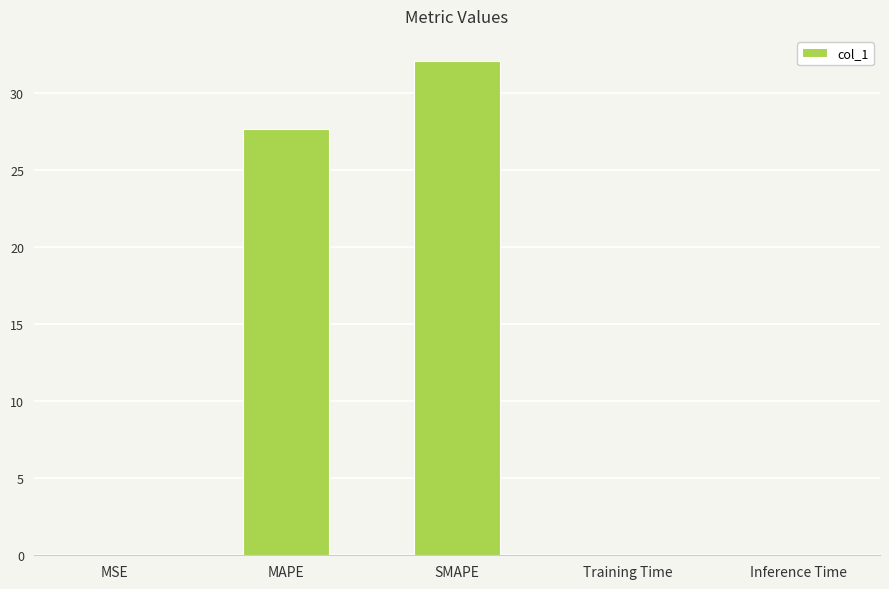

Are the bars horizontal?

No